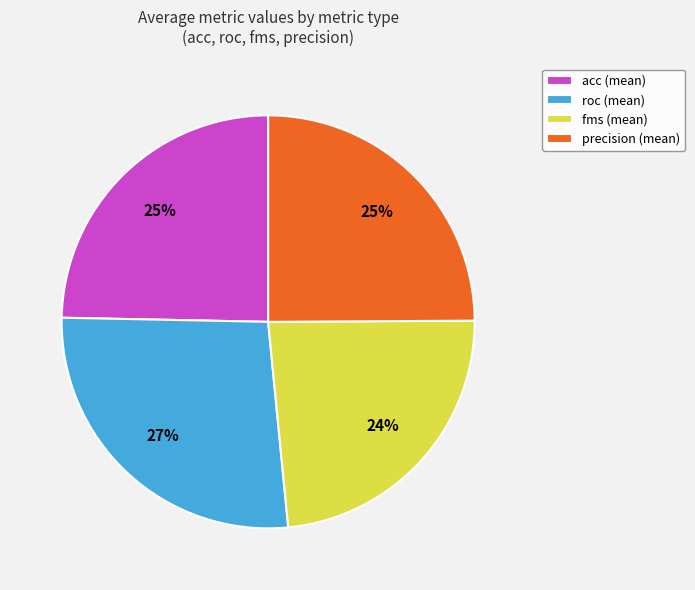

Do fms (mean) and precision (mean) together represent more than half of the pie?

No